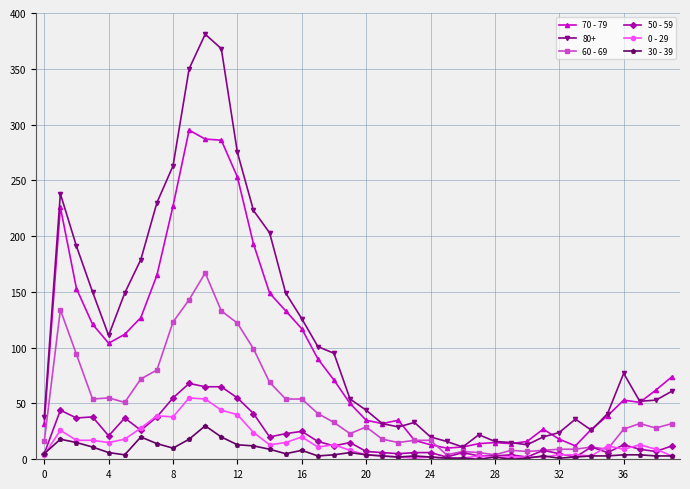

Which series has the widest spread of values?

80+